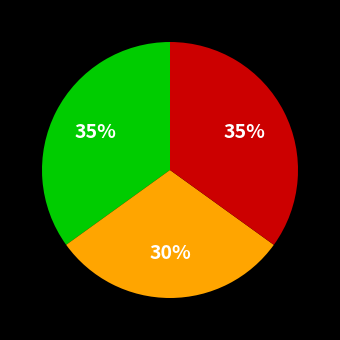

Is there a majority slice in this chart?

No